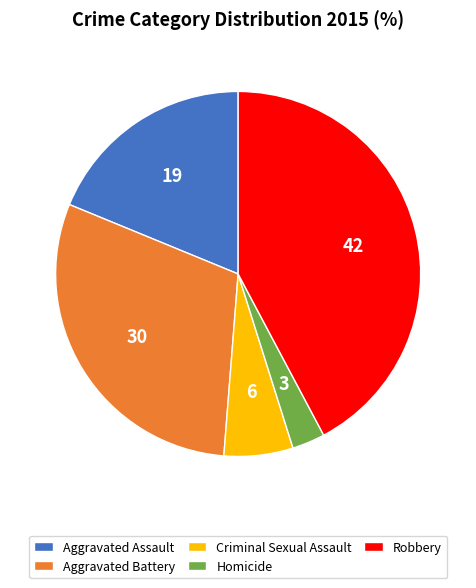

Does any single category account for the majority?

No